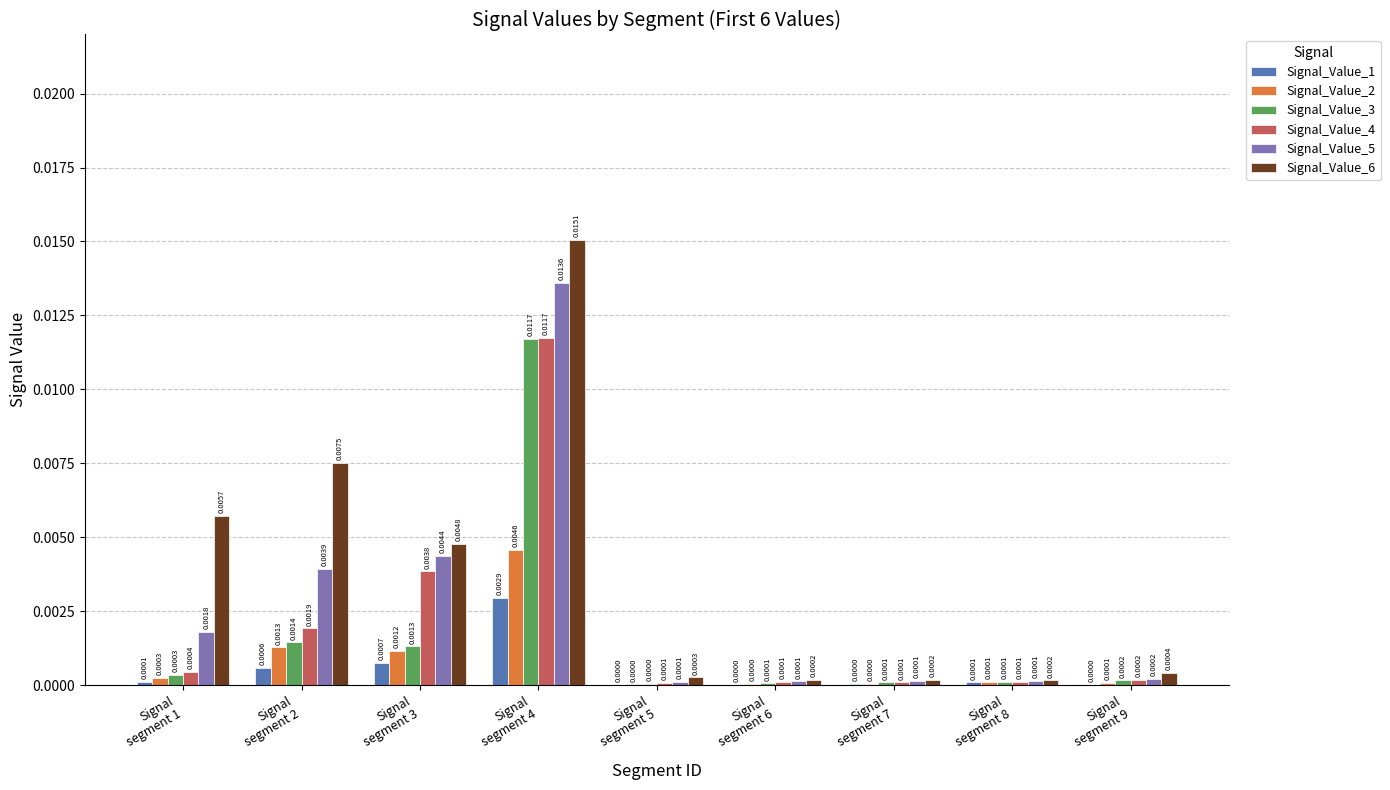

At which category is the sum across all series the highest?

Signal
segment 4